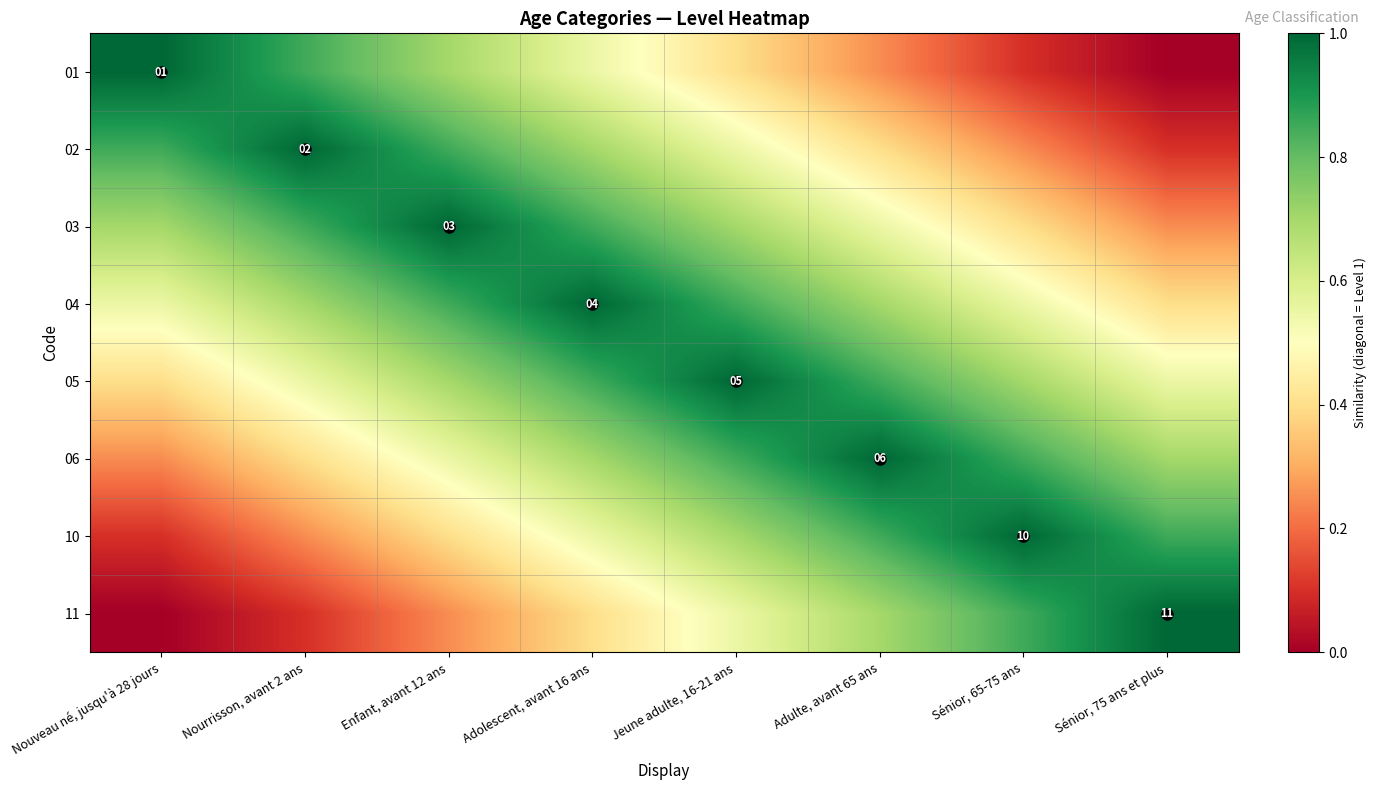

True or false: 10 has a value of 0.1 at Nouveau né, jusqu'à 28 jours.

True